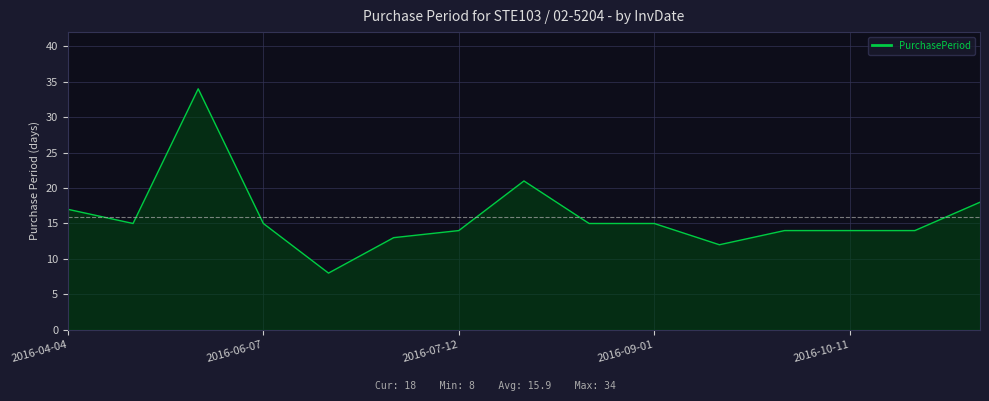

True or false: the data has more than 0 interior local peaks.

True